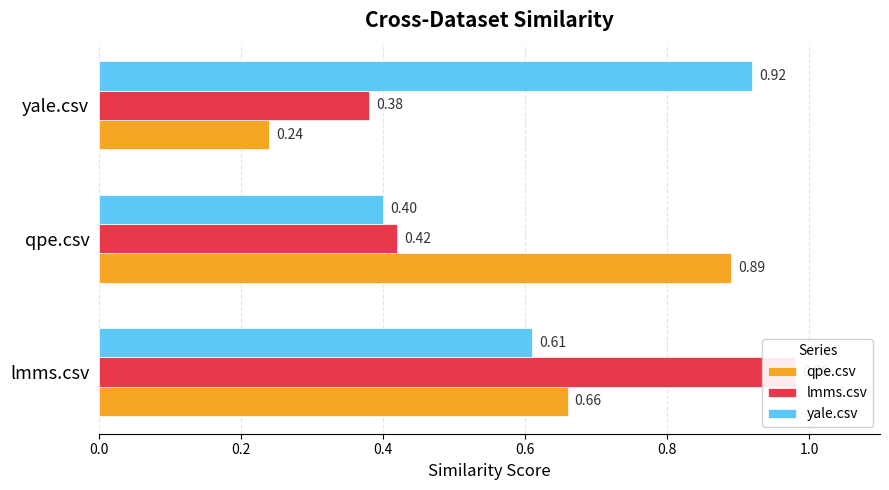

What is the difference between the second highest and minimum values in the qpe.csv series?

0.4